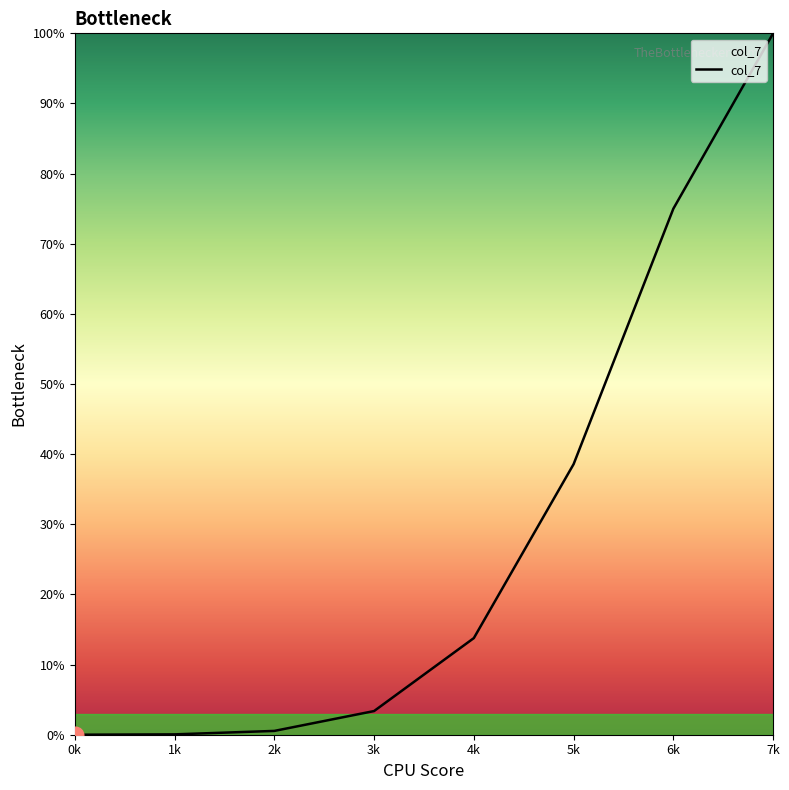

Is it true that the value at 6k is 75.0?

True